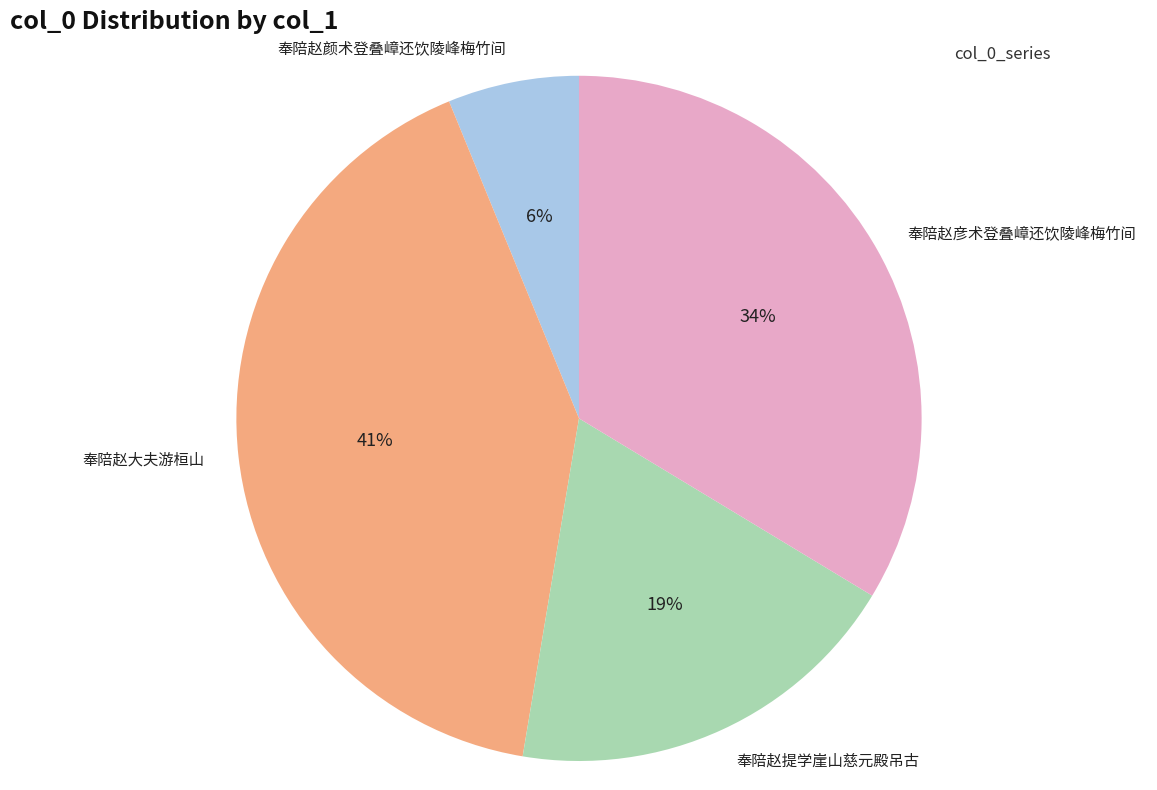

Between 奉陪赵大夫游桓山 and 奉陪赵提学崖山慈元殿吊古, which is larger?

奉陪赵大夫游桓山